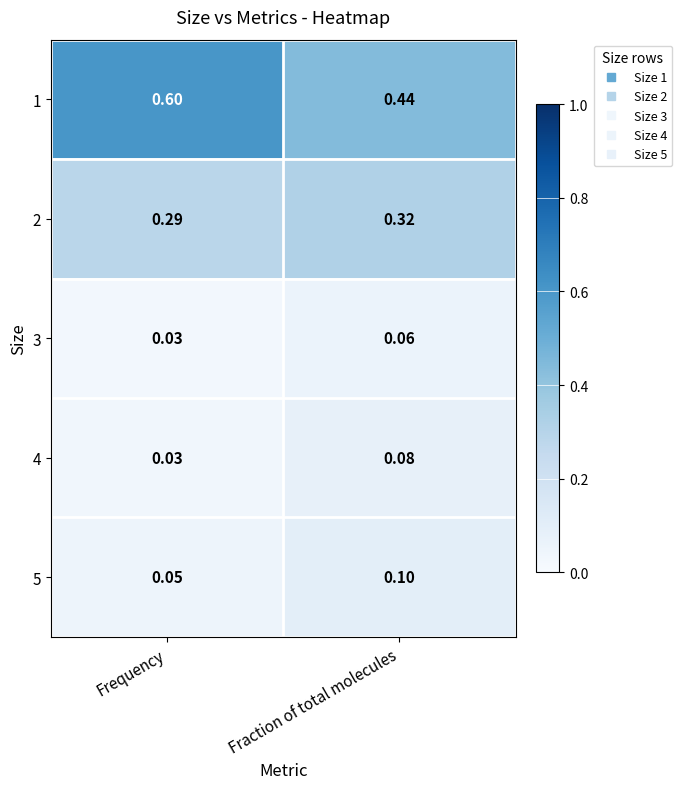

Rank the categories by 3 value from lowest to highest.

Frequency, Fraction of total molecules